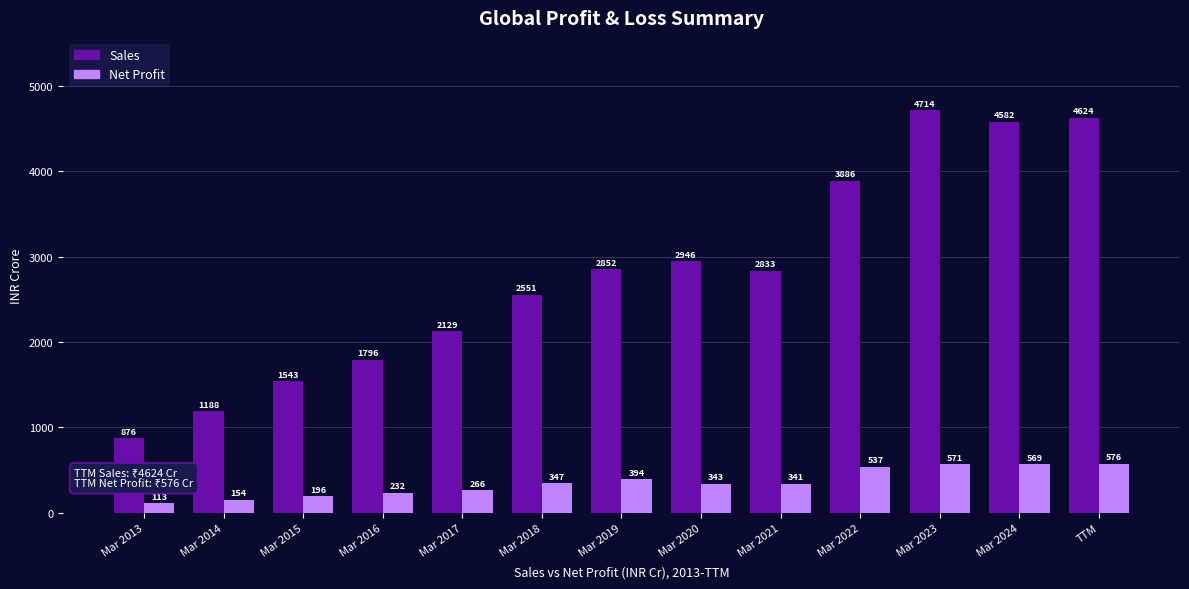

Which series has the largest total across all categories?

Sales